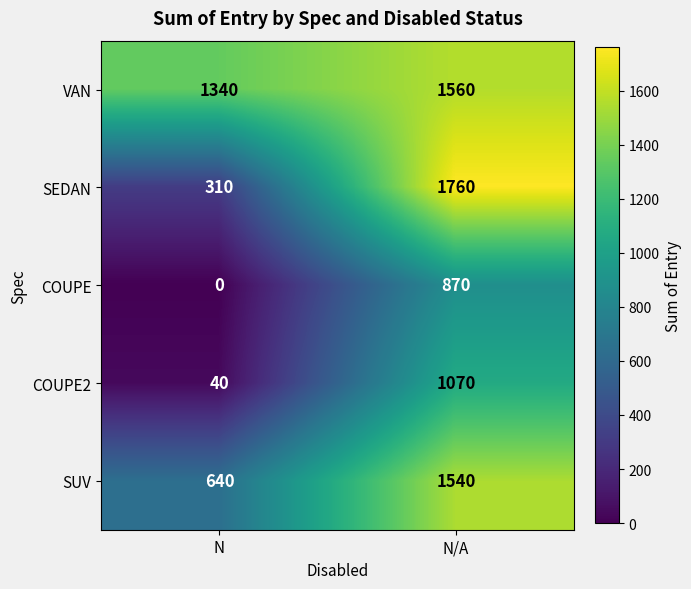

How many distinct data groups are displayed?

5